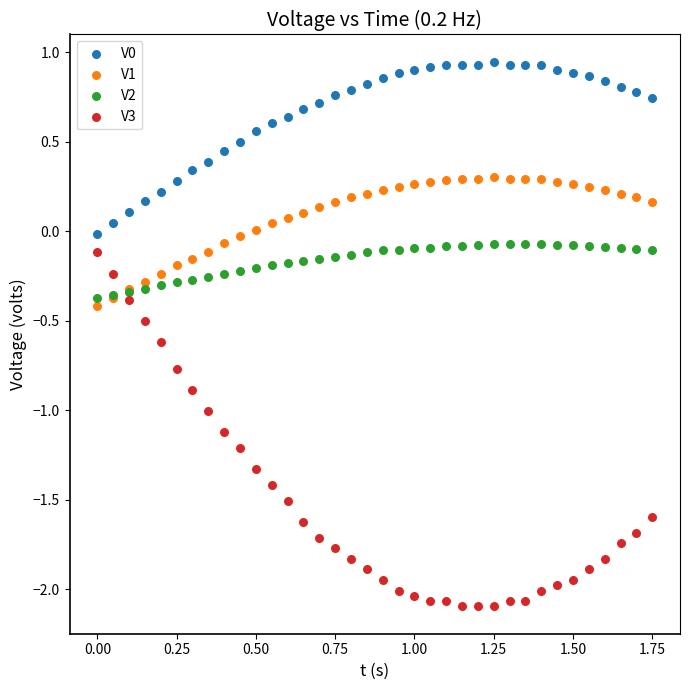

Which series contains the lowest Y value?

V3